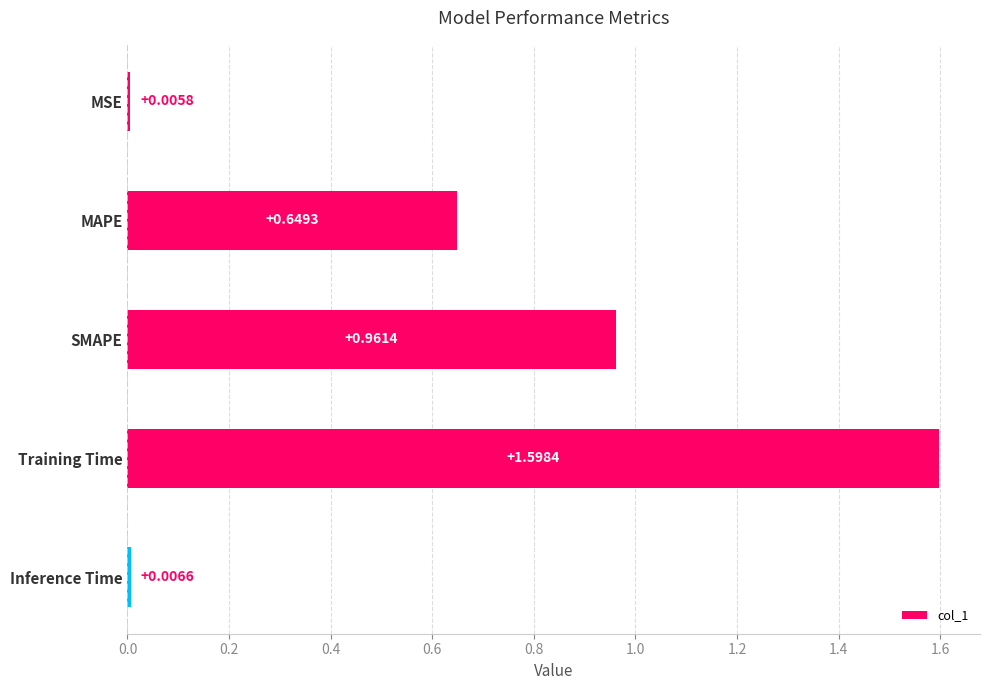

Rank the categories by value from highest to lowest.

Training Time, SMAPE, MAPE, Inference Time, MSE